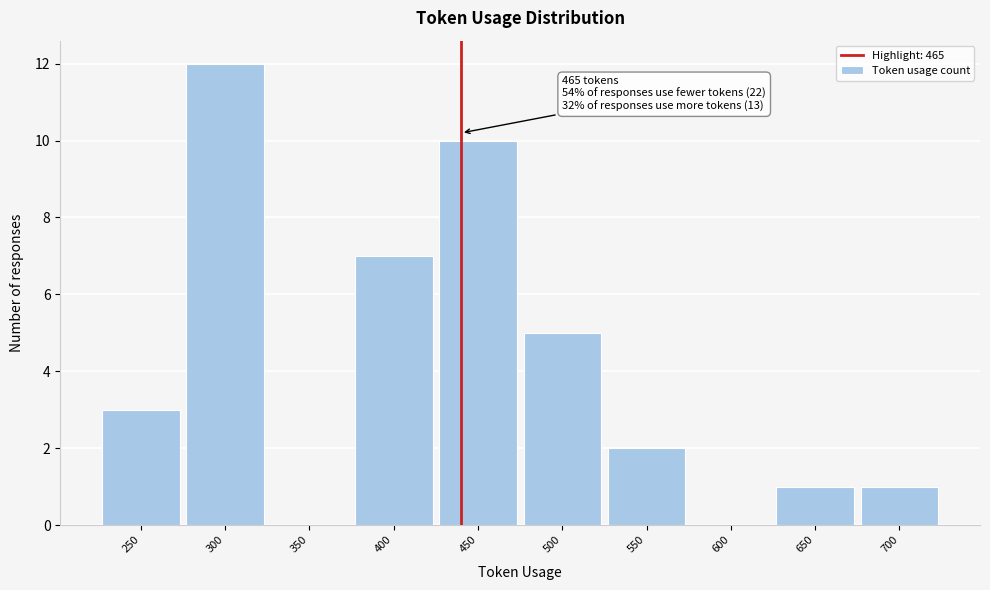

Reading left to right, what are all the values shown in this chart?

250=3	300=12	350=0	400=7	450=10	500=5	550=2	600=0	650=1	700=1